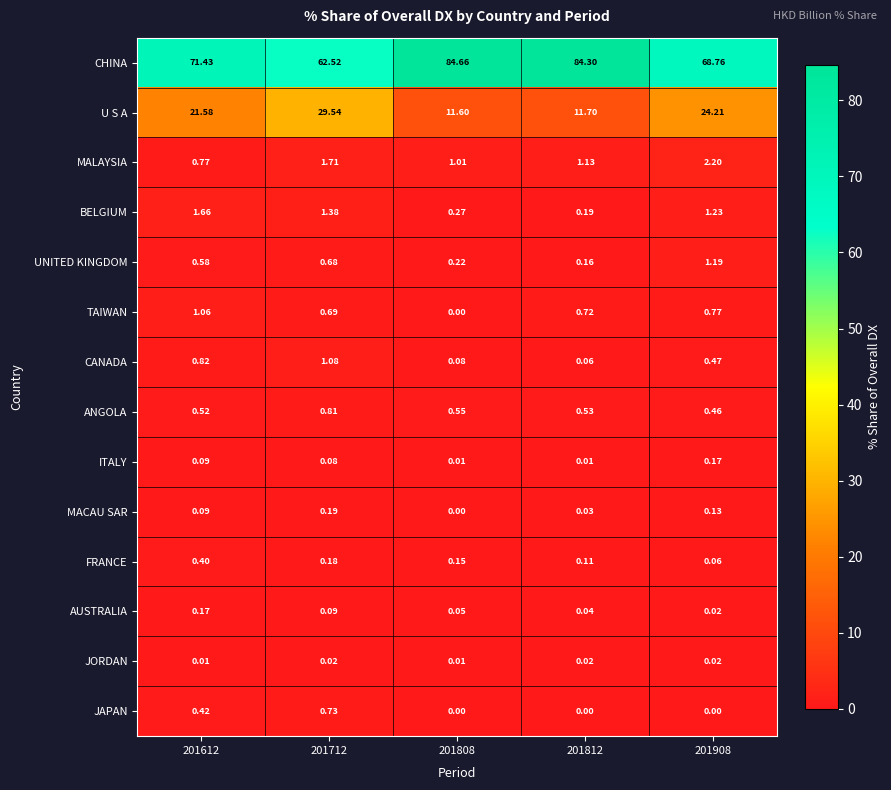

Which series has the widest spread of values?

CHINA